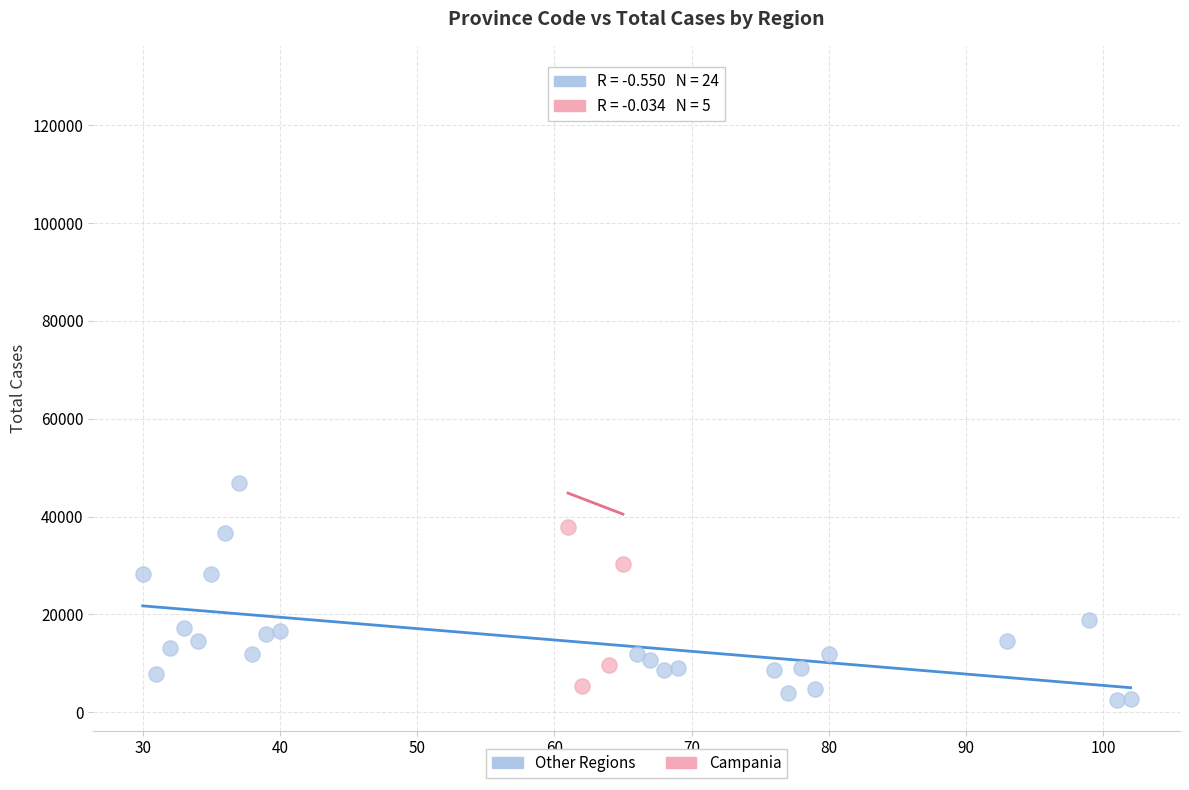

Which series contains the highest Y value?

Campania